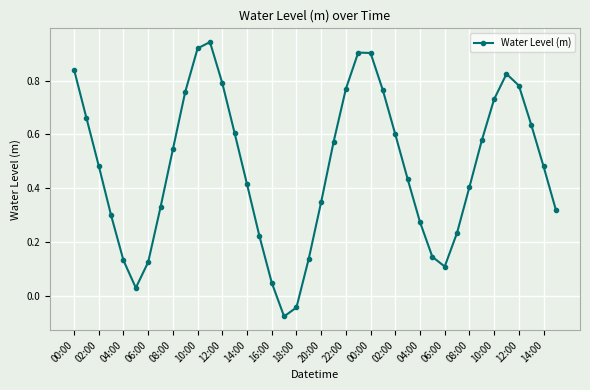

What is the difference between the maximum and minimum values?

1.0